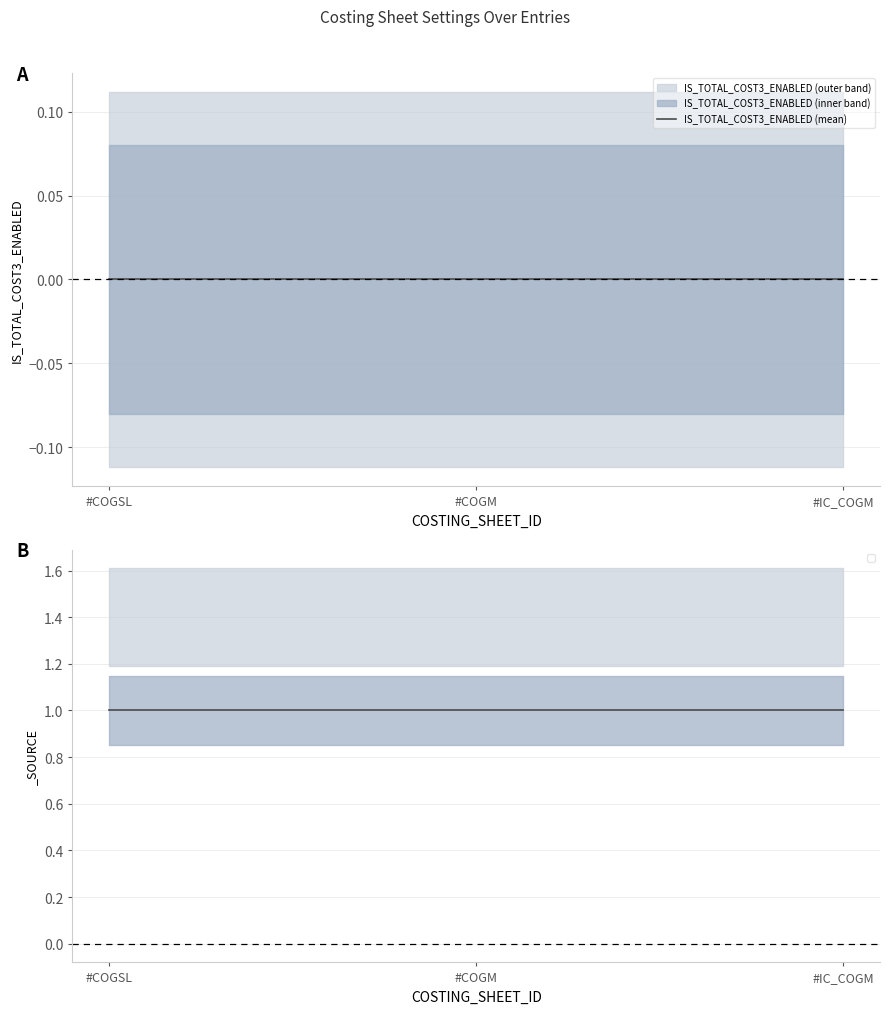

At which label is _SOURCE closest to 1?

#COGSL